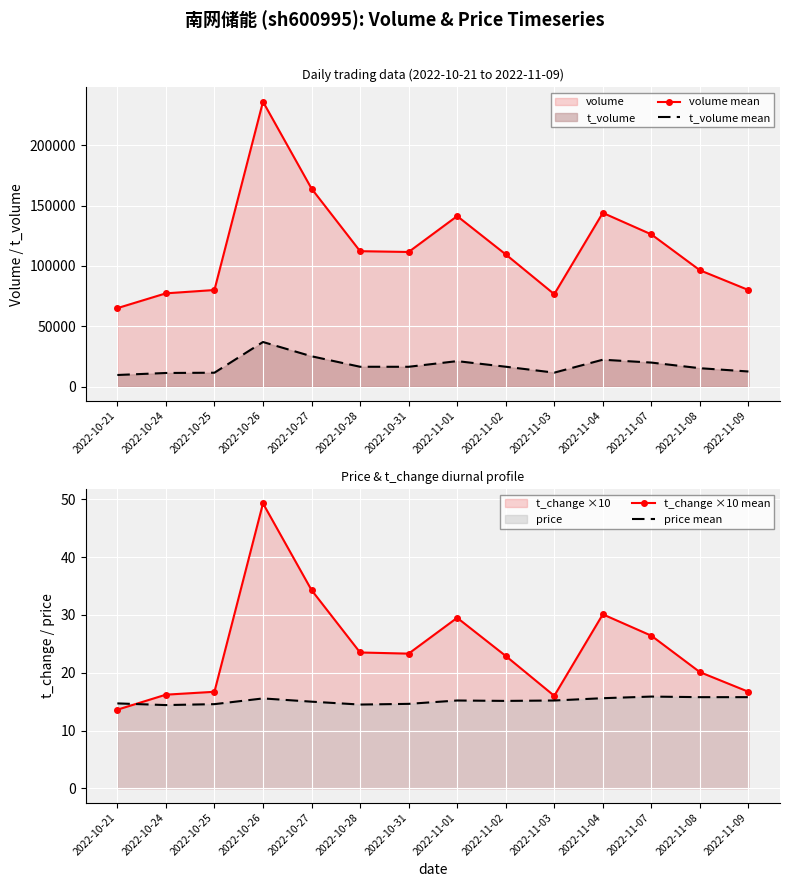

List the labels in order of t_volume mean value, largest first.

2022-10-26, 2022-10-27, 2022-11-04, 2022-11-01, 2022-11-07, 2022-11-02, 2022-10-28, 2022-10-31, 2022-11-08, 2022-11-09, 2022-11-03, 2022-10-25, 2022-10-24, 2022-10-21